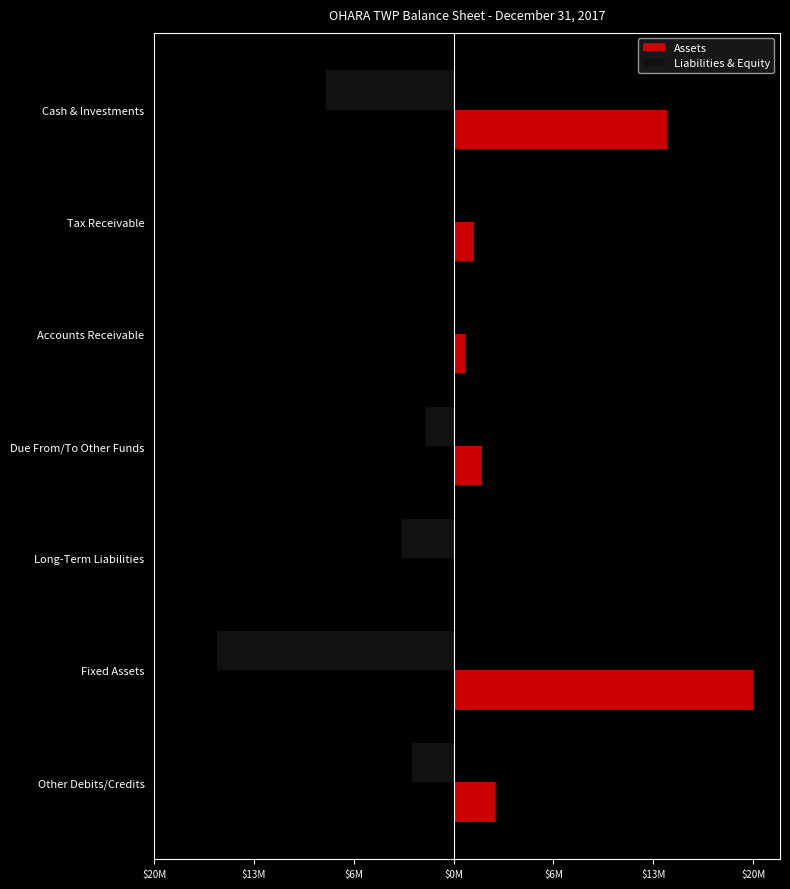

What are all the series names shown in the legend?

Assets, Liabilities & Equity